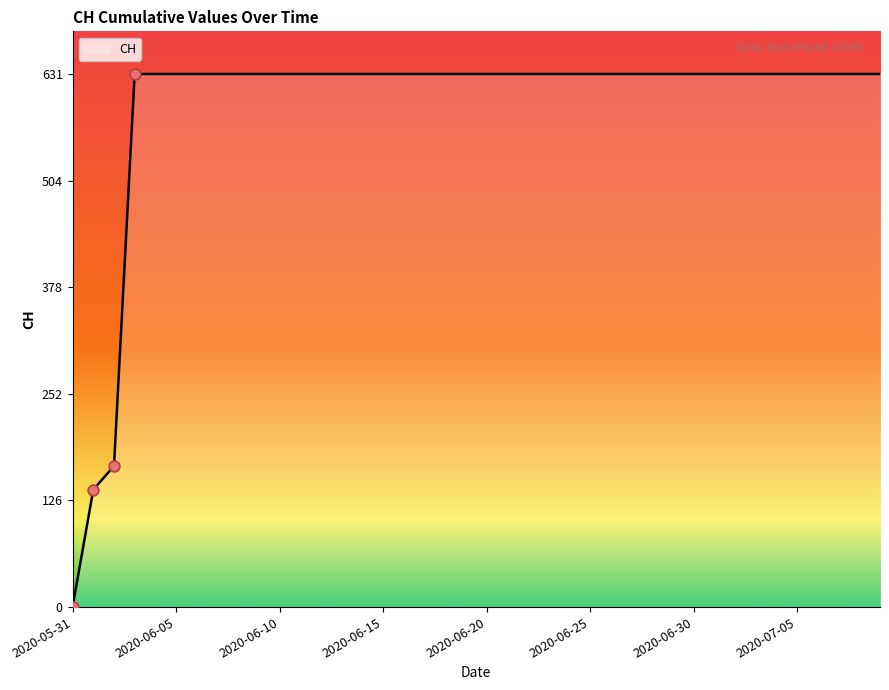

What is the difference between the maximum and minimum values?

631